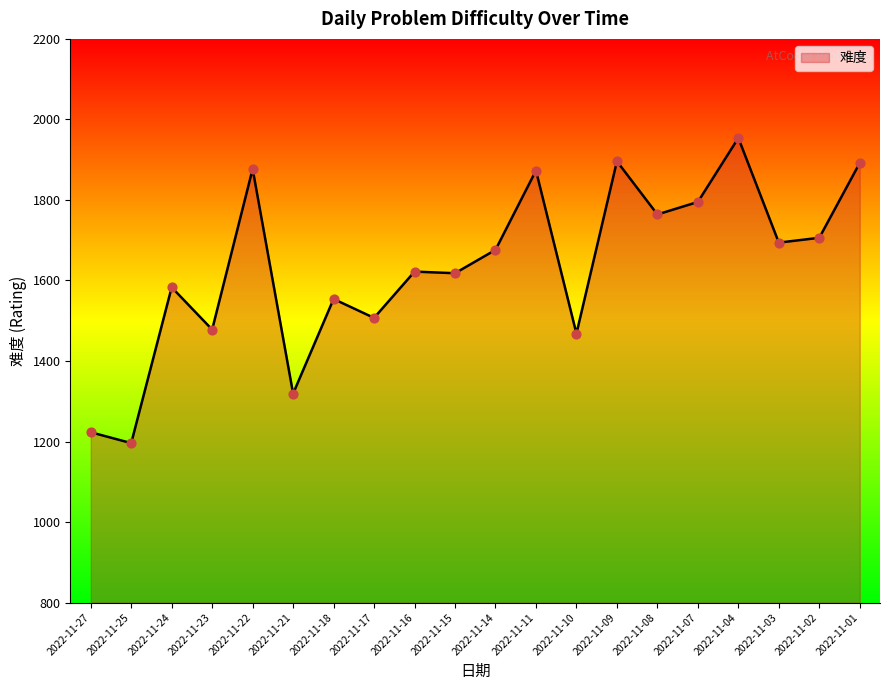

What is the change in value from 2022-11-27 to 2022-11-01?

+669